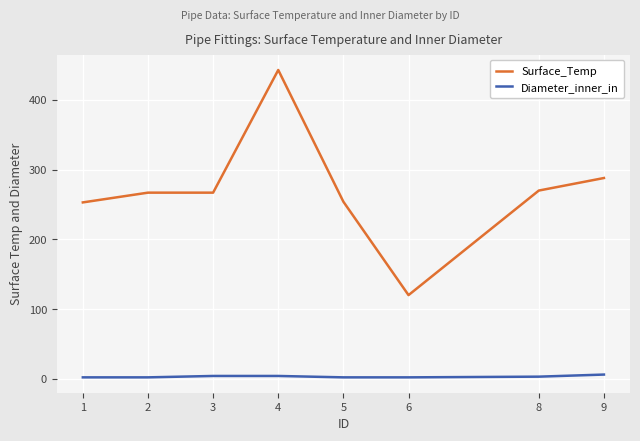

Which series has the largest total across all categories?

Surface_Temp